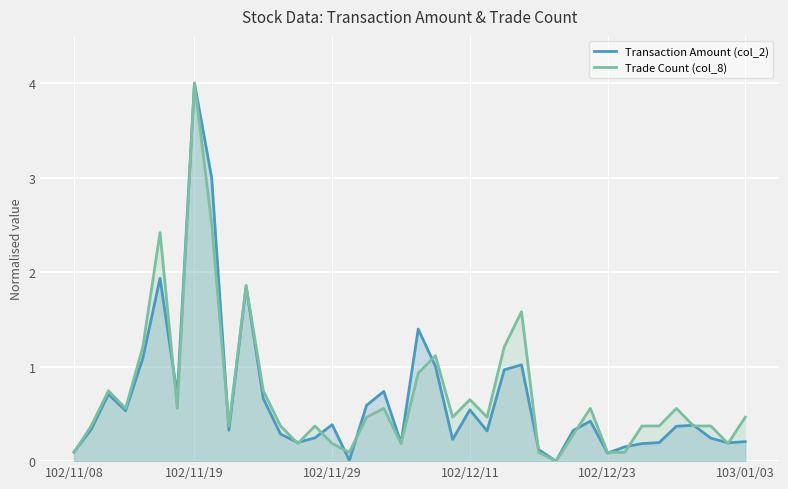

After their last crossing, which series has the higher values: Trade Count (col_8) or Transaction Amount (col_2)?

Trade Count (col_8)